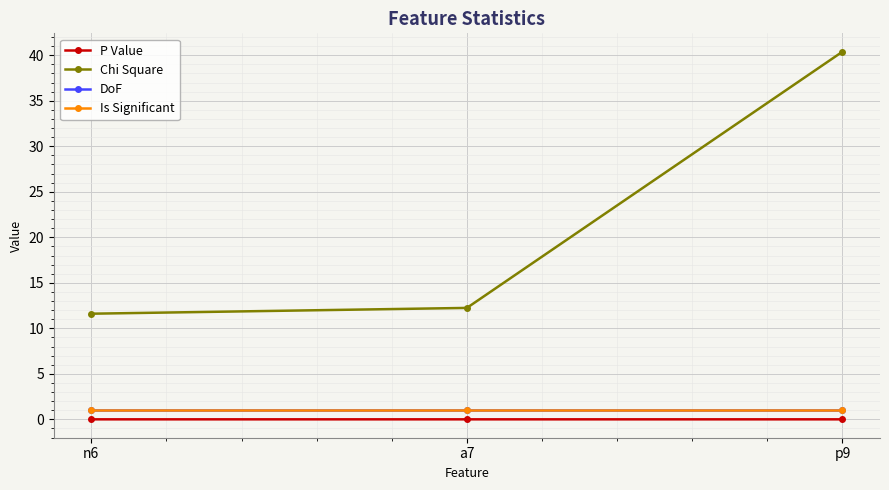

At which label does Is Significant reach its minimum?

n6